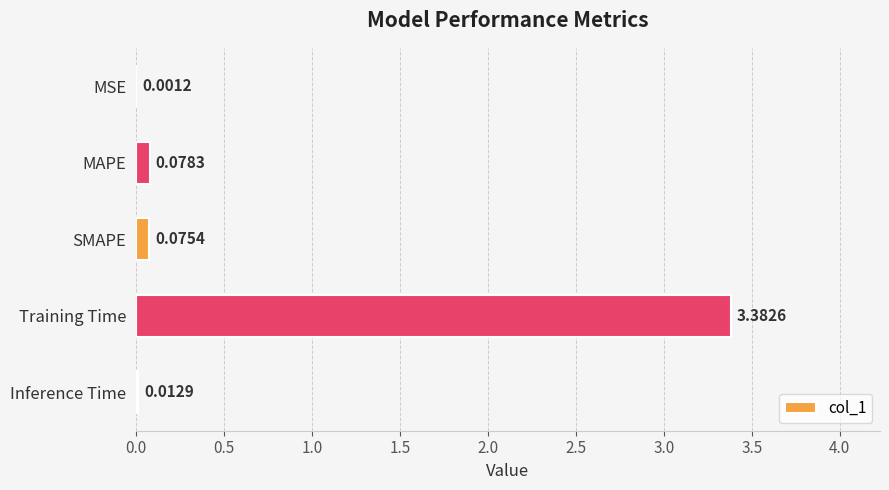

What is the sum of all values?

3.6